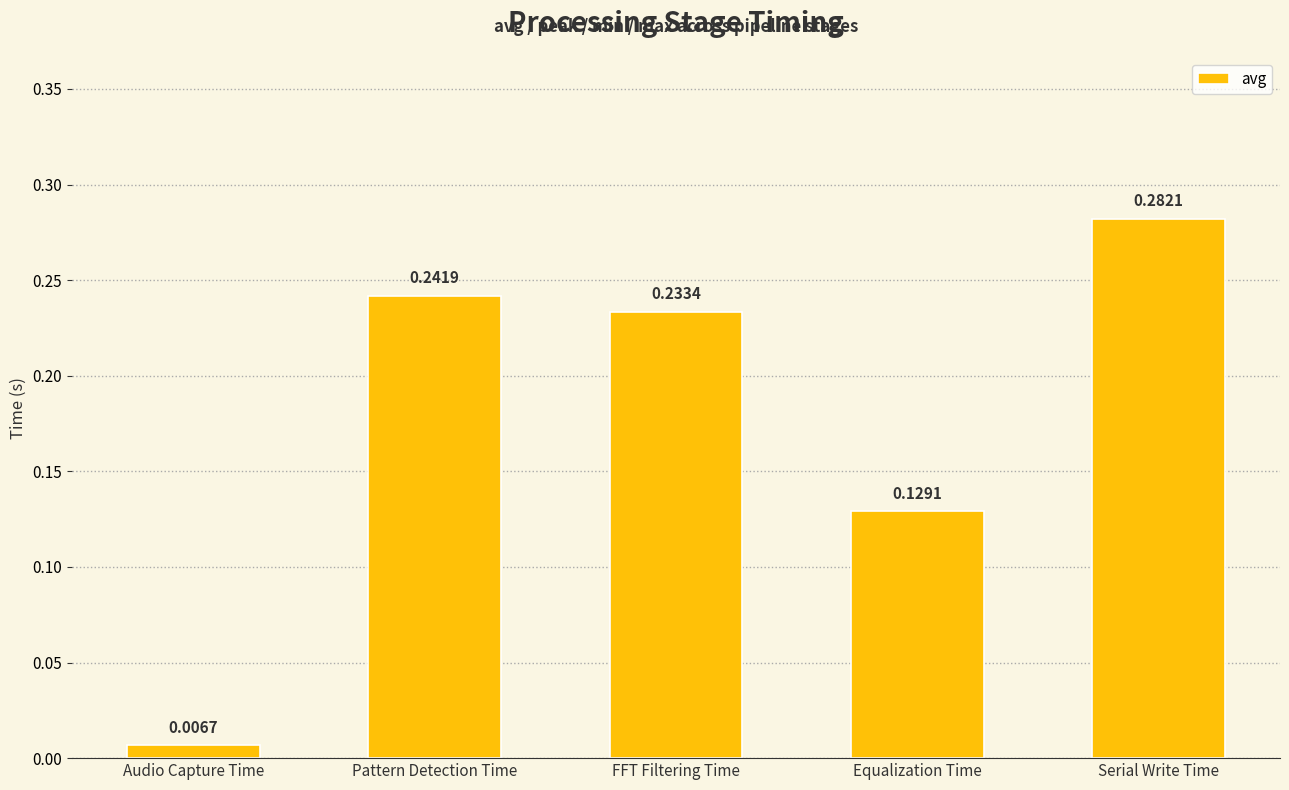

List the labels in order of value, smallest first.

Audio Capture Time, Equalization Time, FFT Filtering Time, Pattern Detection Time, Serial Write Time